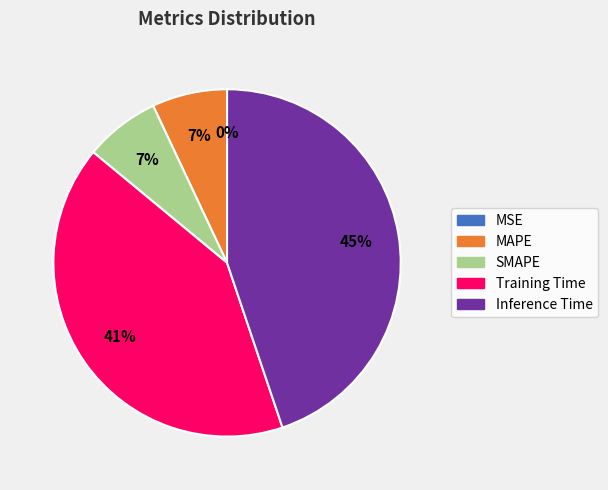

To the nearest percent, what portion does Inference Time represent?

45%